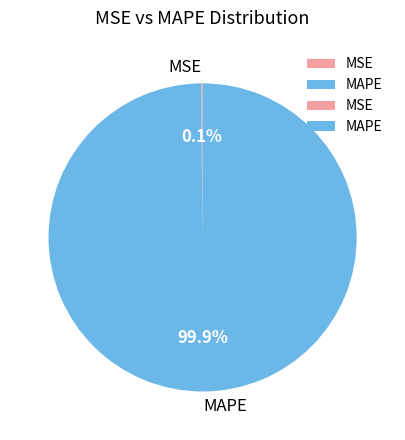

Does any single category account for the majority?

Yes